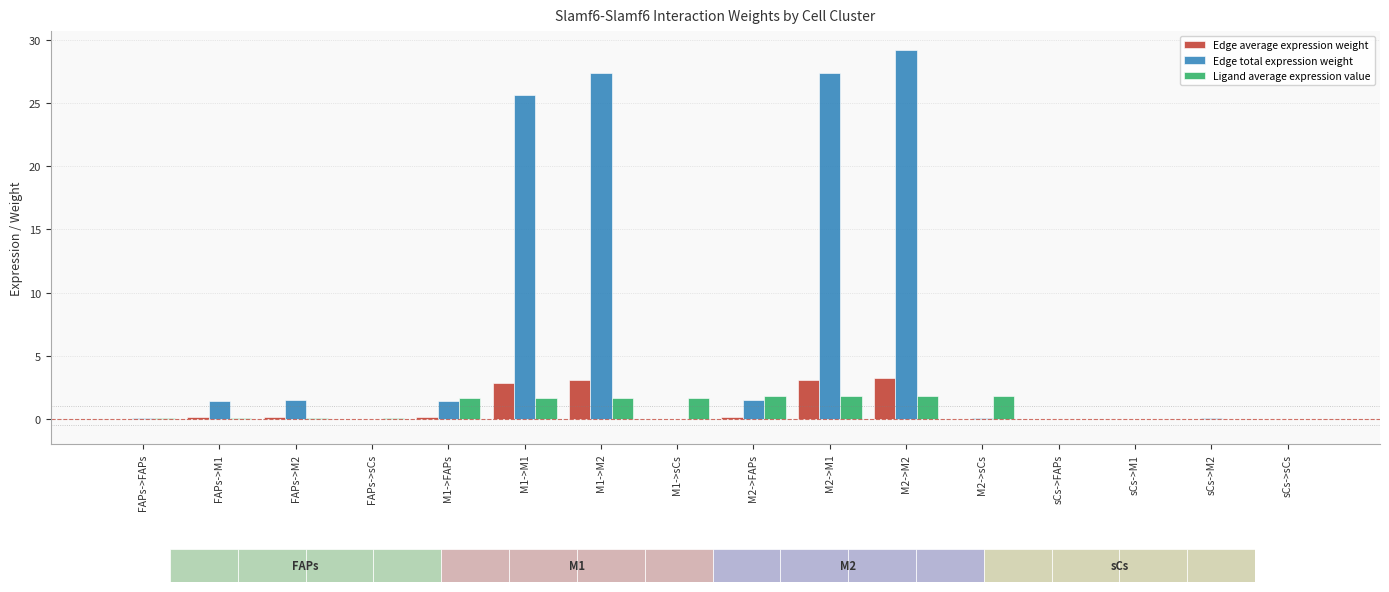

How many groups of bars are there?

16